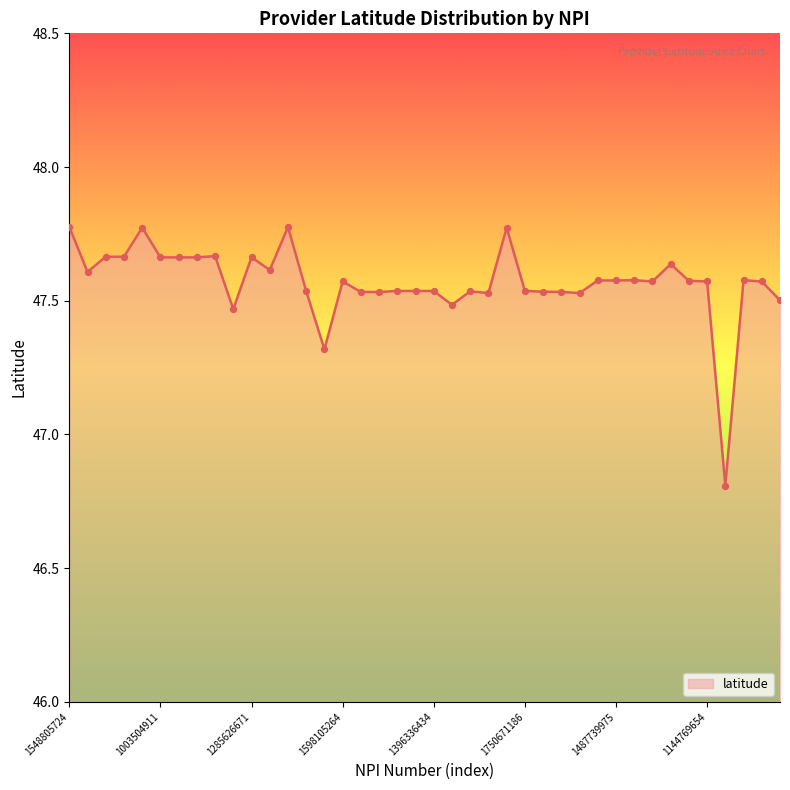

What is the difference between the maximum and minimum values?

1.0